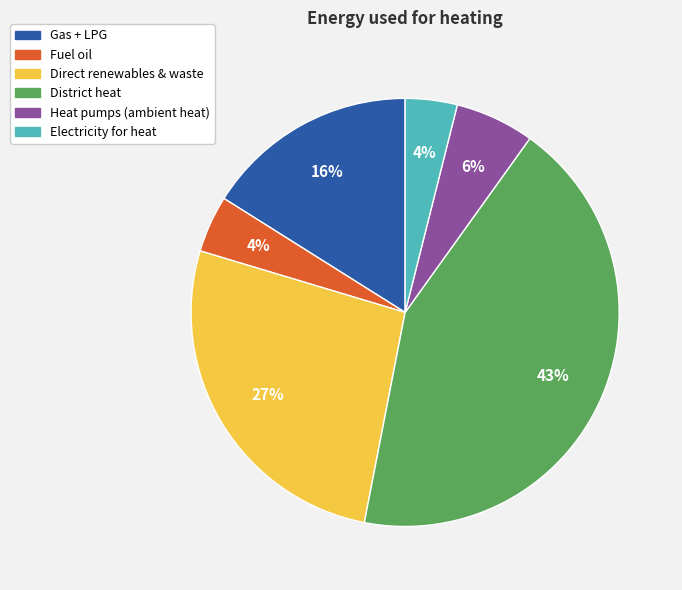

Do Electricity for heat and District heat together represent more than half of the pie?

No